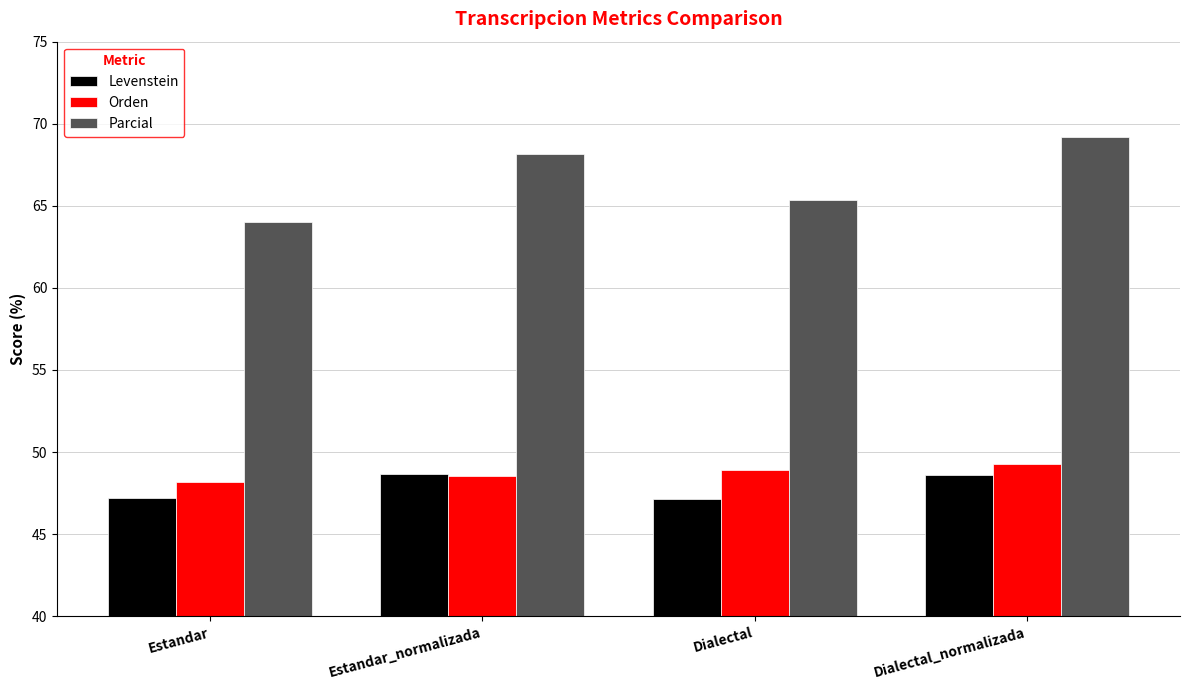

What value does the Orden series have at Dialectal_normalizada?

49.3